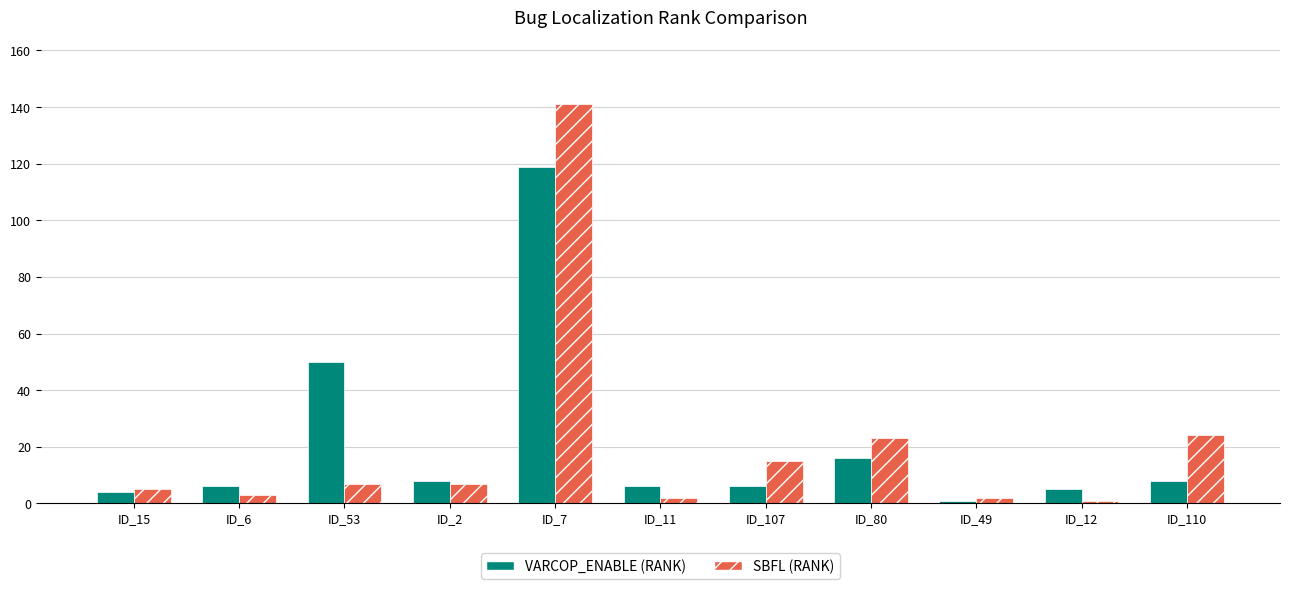

Reading left to right, extract all data points from this chart.

VARCOP_ENABLE (RANK): ID_15=4	ID_6=6	ID_53=50	ID_2=8	ID_7=119	ID_11=6	ID_107=6	ID_80=16	ID_49=1	ID_12=5	ID_110=8
SBFL (RANK): ID_15=5	ID_6=3	ID_53=7	ID_2=7	ID_7=141	ID_11=2	ID_107=15	ID_80=23	ID_49=2	ID_12=1	ID_110=24